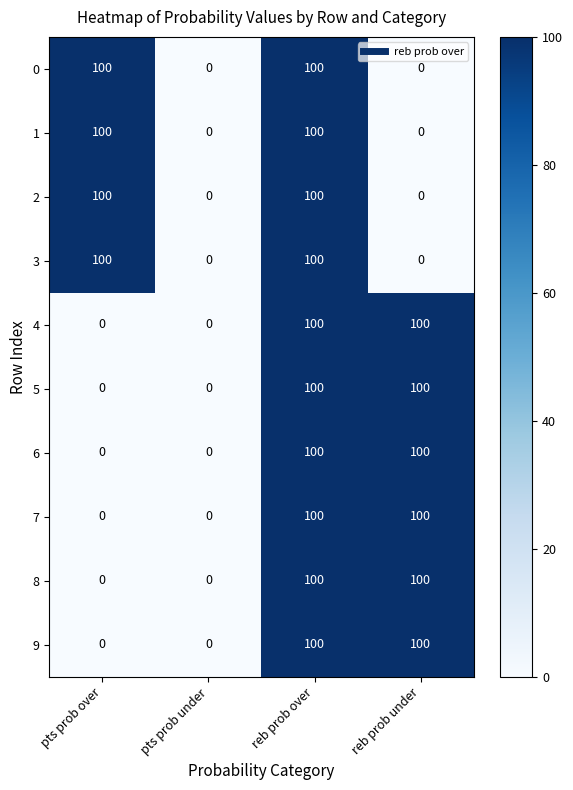

What is the difference between the 0 values at reb prob over and pts prob under?

100